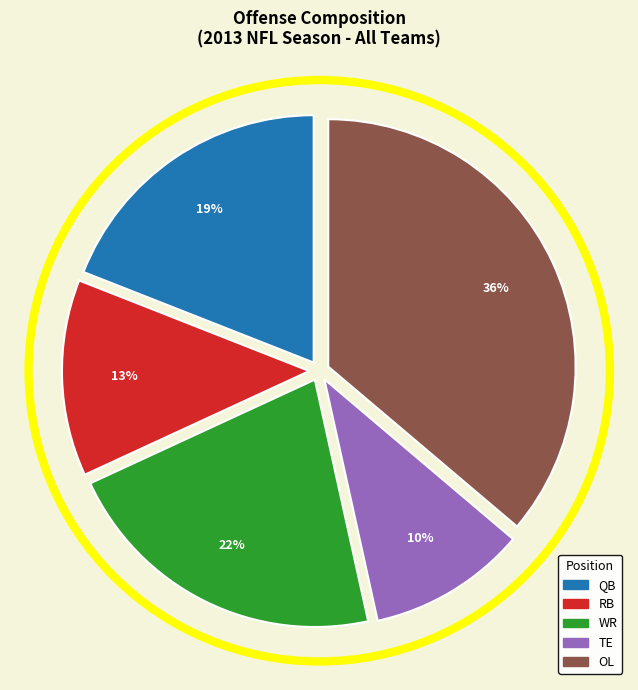

To the nearest percent, what percentage of the pie is QB?

19%